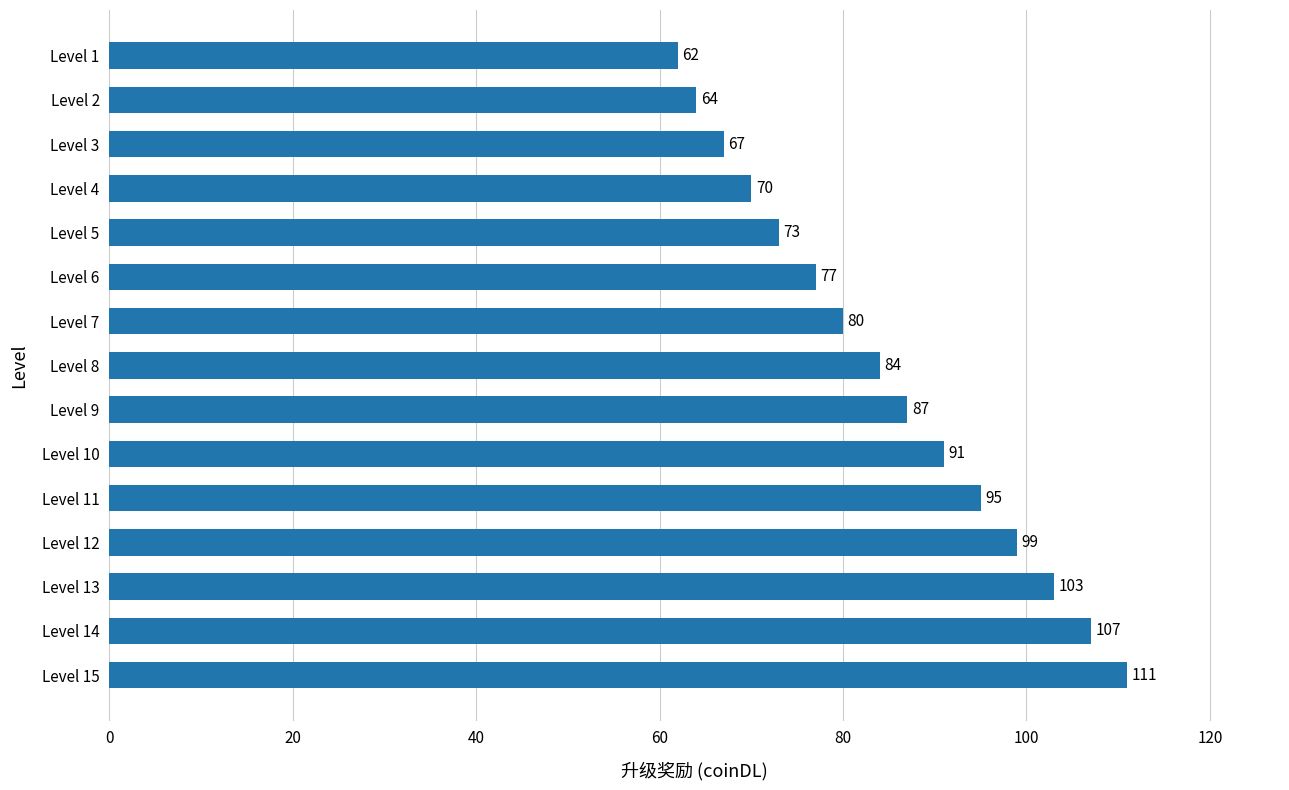

How many data points does each series have?

15